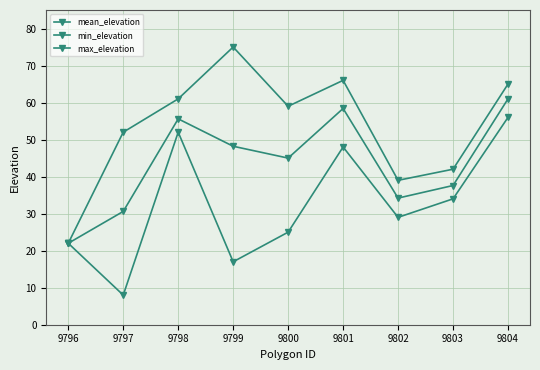

Where is min_elevation nearest to the value 32?

9803